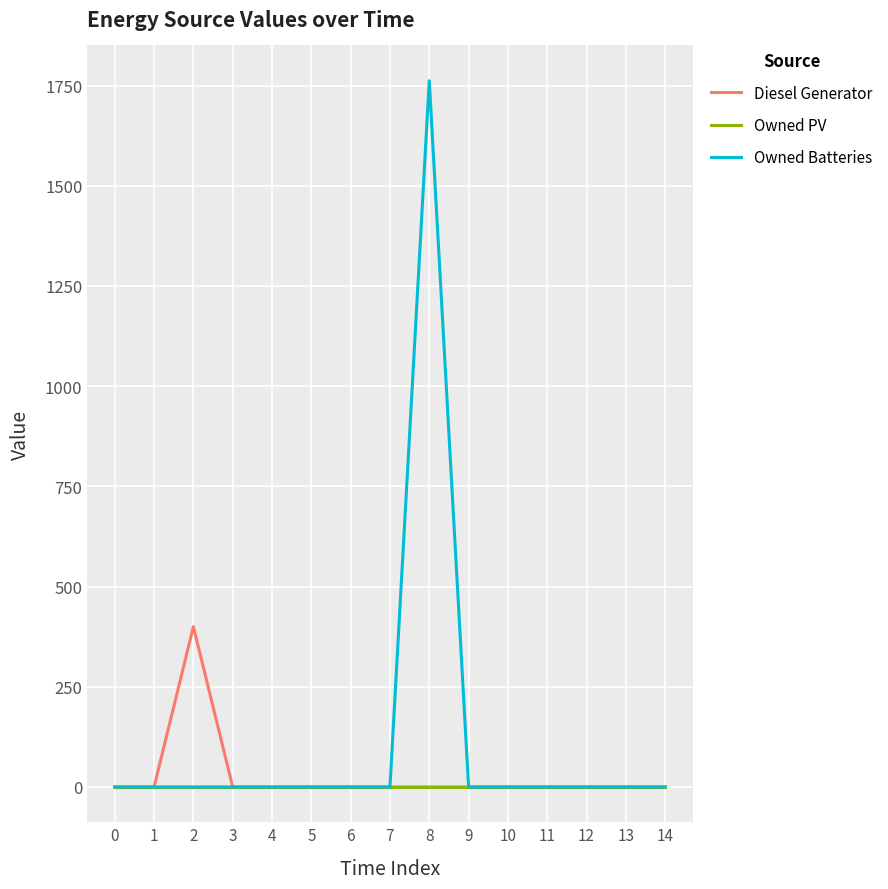

Reading left to right, list all the values displayed in this chart.

Diesel Generator: 0	0	400	0	0	0	0	0	0	0	0	0	0	0	0
Owned PV: 0	0	0	0	0	0	0	0	0	0	0	0	0	0	0
Owned Batteries: 0	0	0	0	0	0	0	0	1762	0	0	0	0	0	0